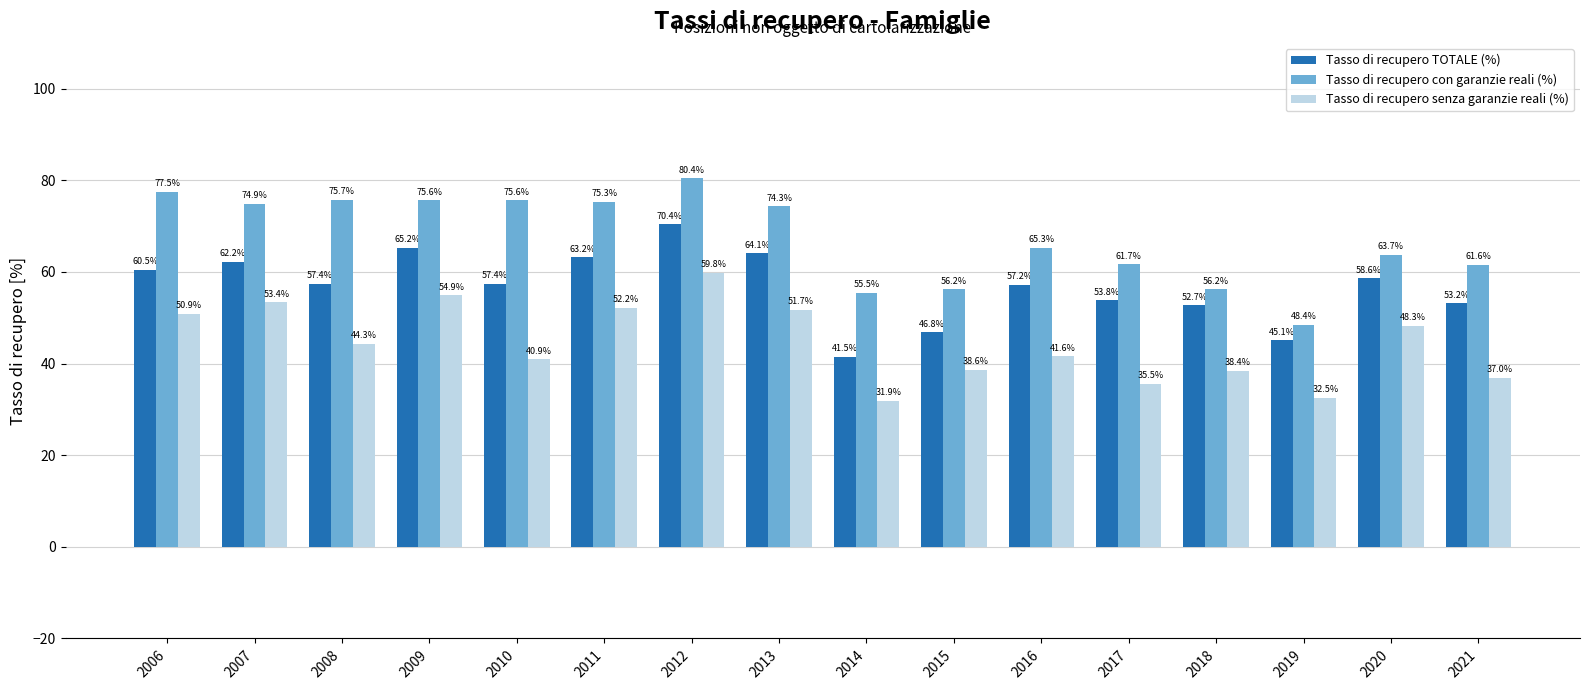

What is the difference between the maximum and minimum values in the Tasso di recupero TOTALE (%) series?

28.9